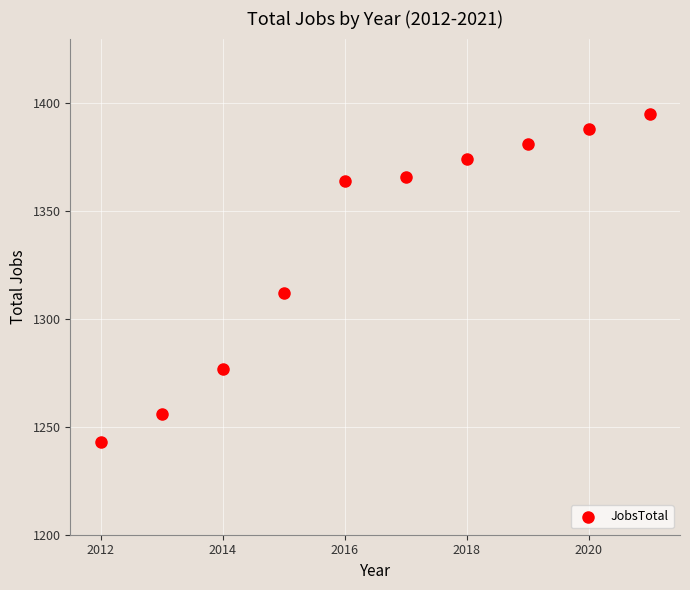

What is the range of Y values (max minus min)?

152